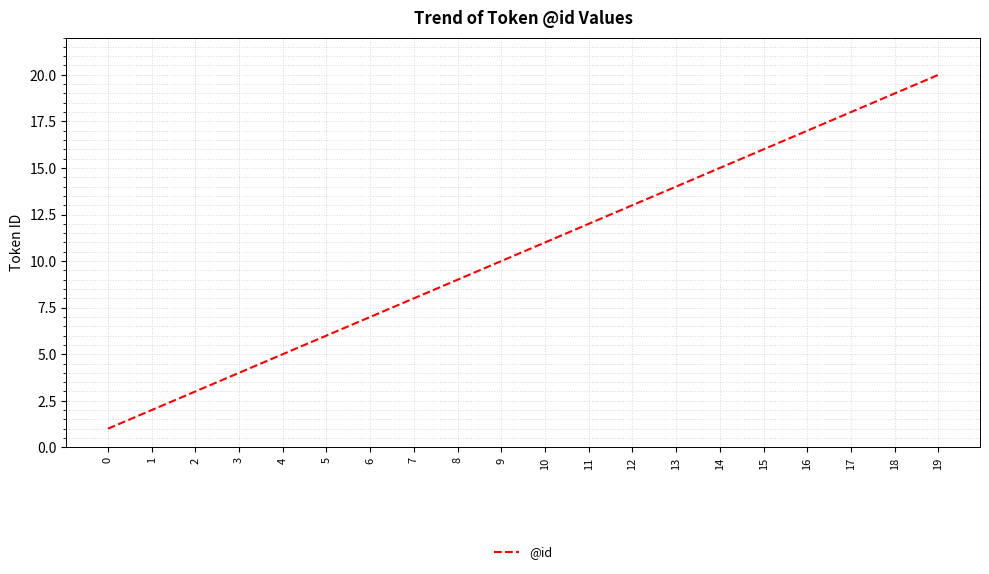

Reading left to right, extract all data points from this chart.

0=1	1=2	2=3	3=4	4=5	5=6	6=7	7=8	8=9	9=10	10=11	11=12	12=13	13=14	14=15	15=16	16=17	17=18	18=19	19=20